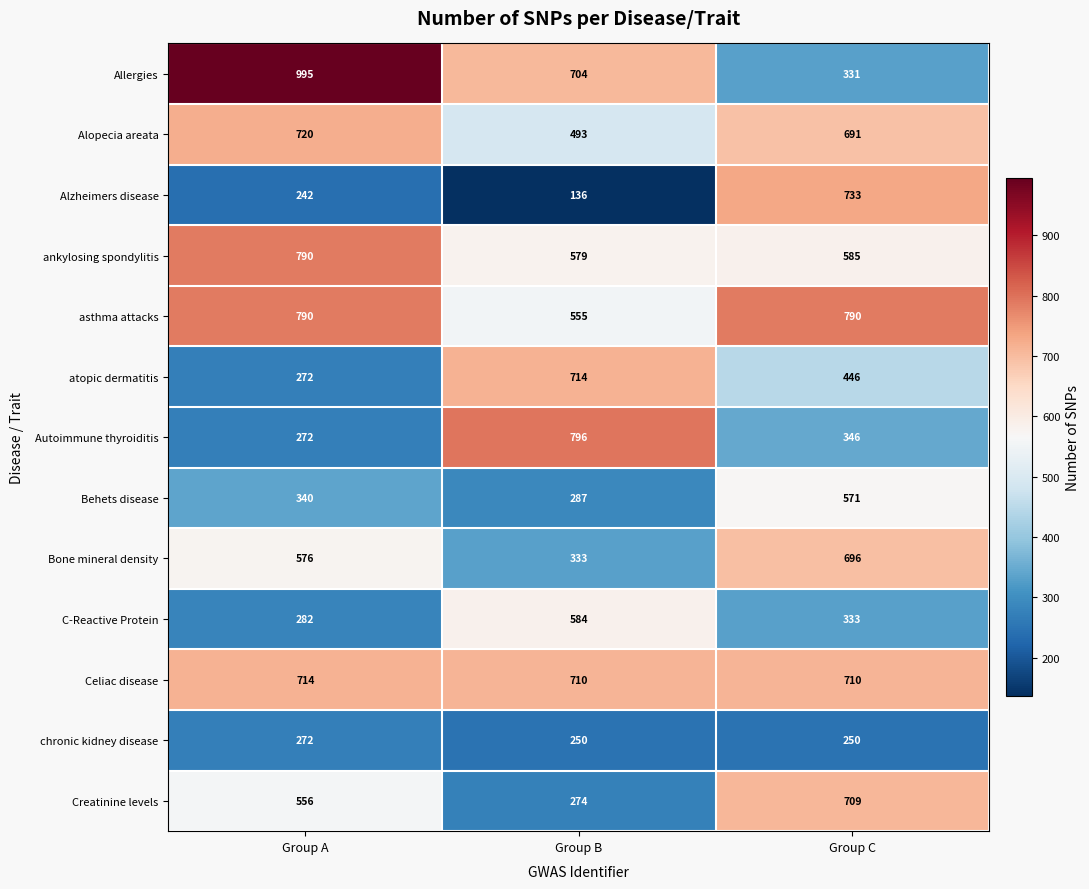

What is the total value across all series at Group C?

7191